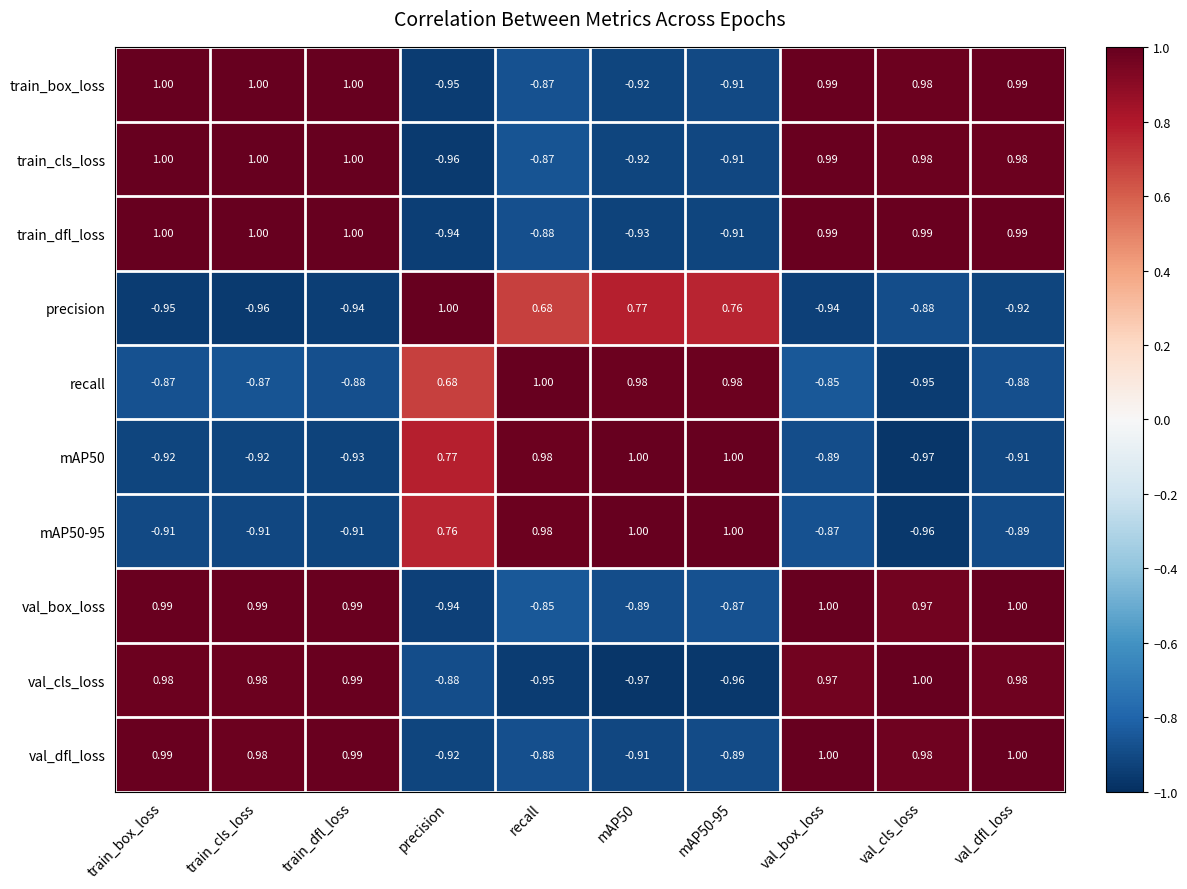

At which category is the sum across all series the highest?

val_box_loss